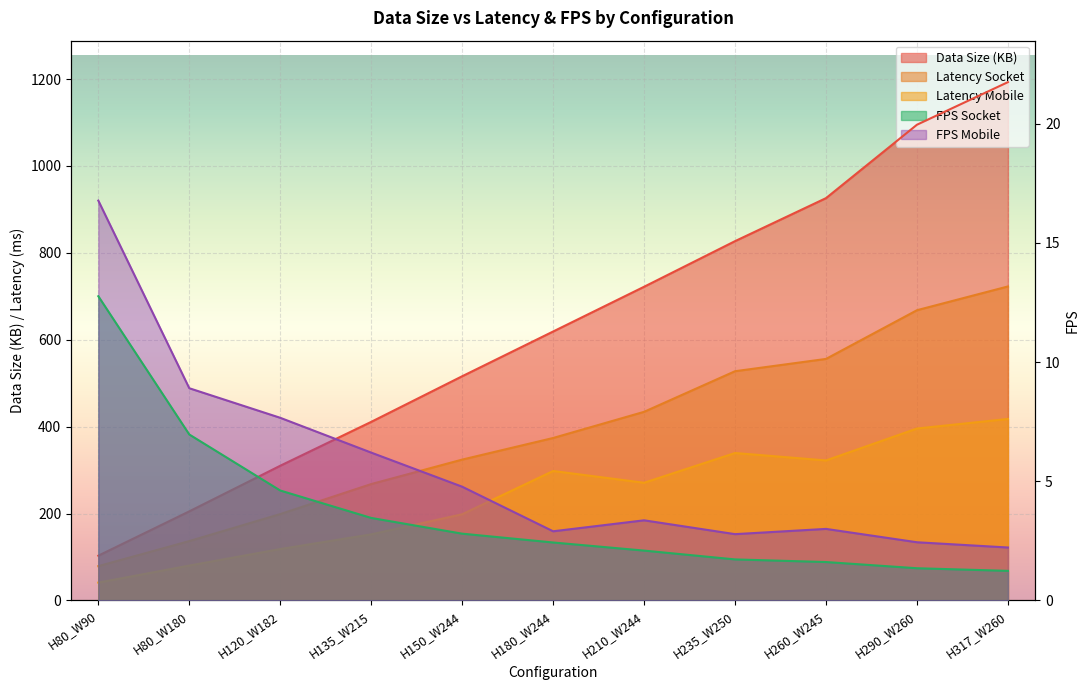

True or false: Latency Mobile and Latency Socket cross at least once.

False